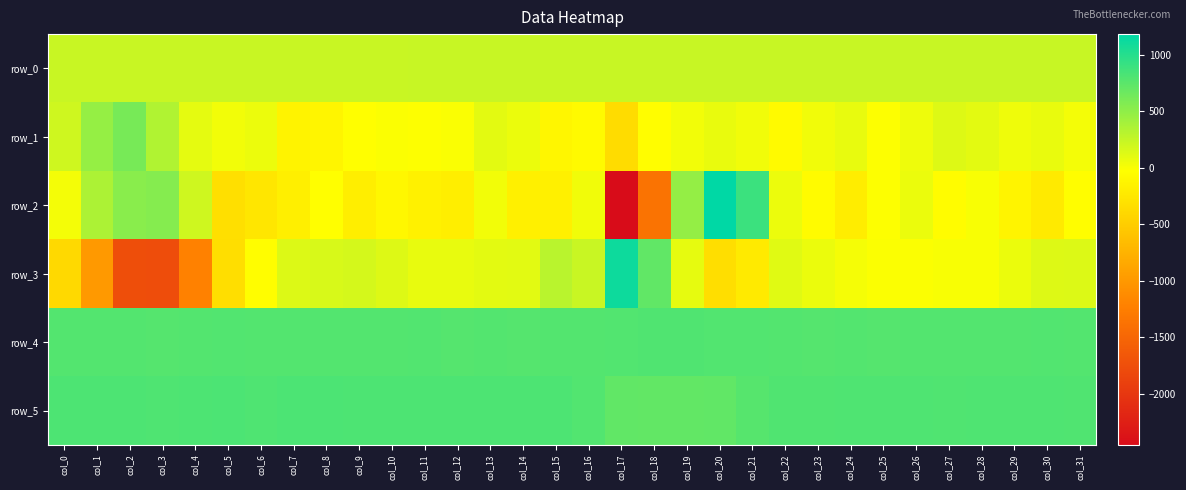

Between col_6 and col_8, which series saw the biggest shift?

row_2